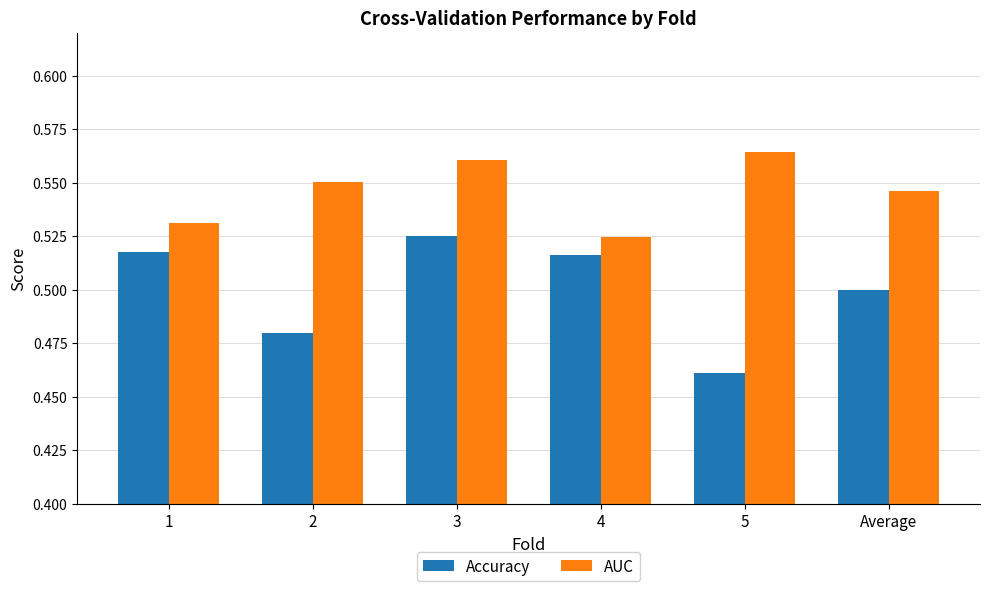

Which series has the largest range (max minus min)?

Accuracy